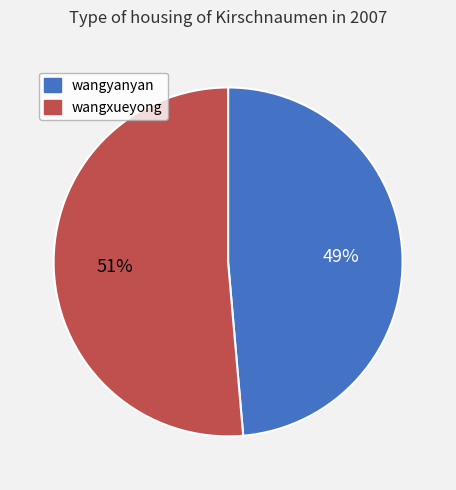

How many segments does this pie chart have?

2